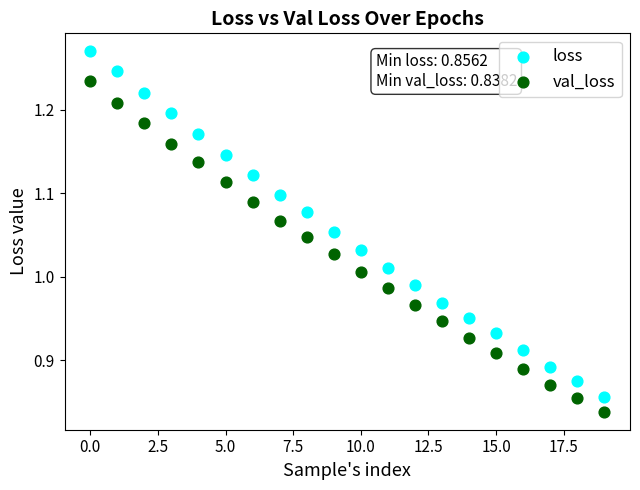

Which series contains the highest Y value?

loss